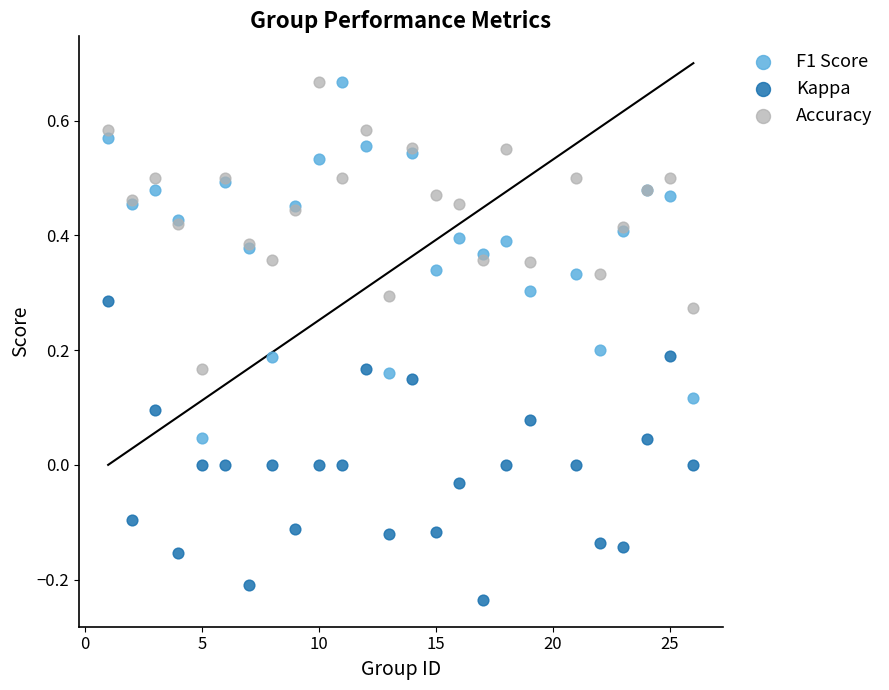

Which series reaches the minimum Y coordinate?

Kappa